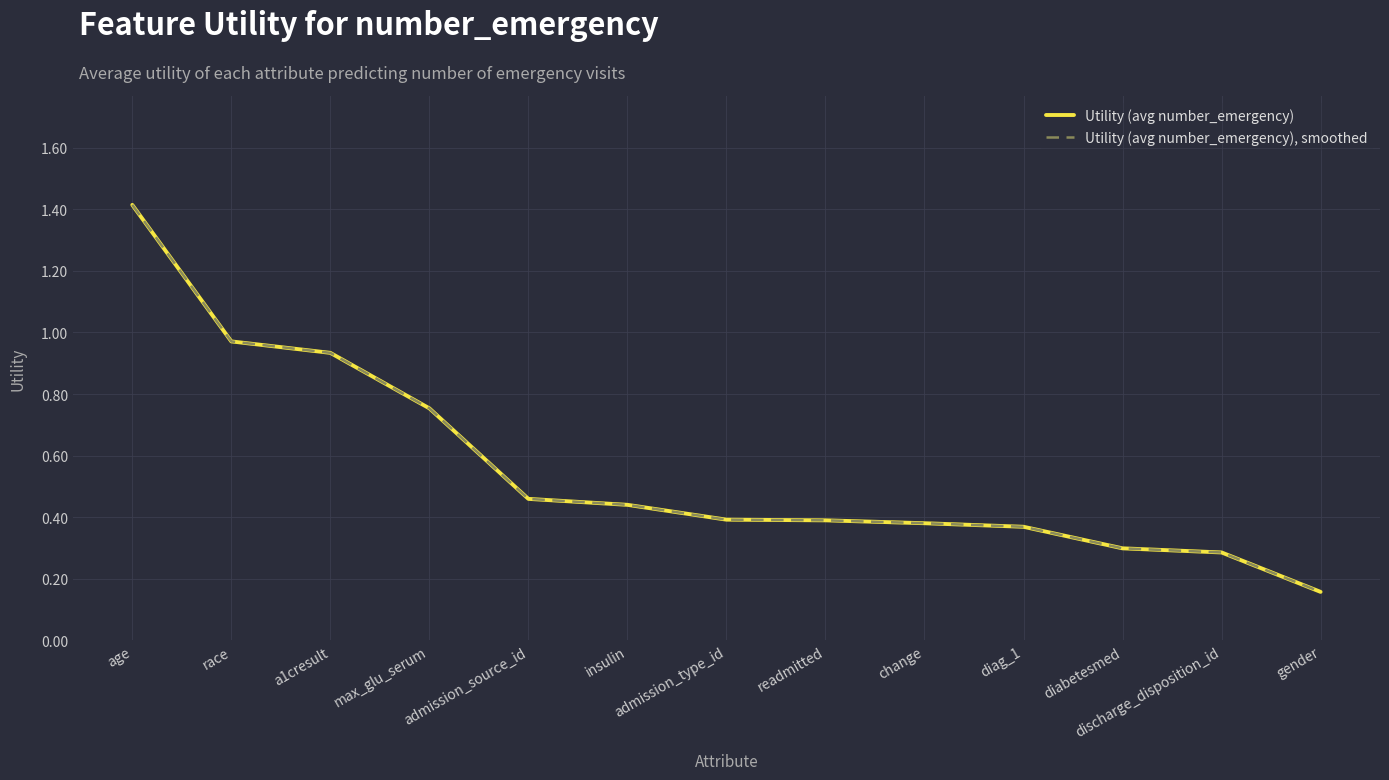

At which category is the sum across all series the highest?

age